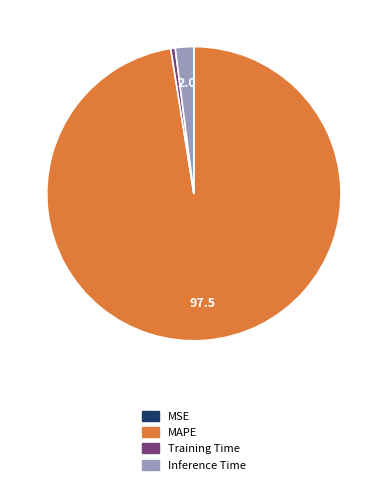

What is the largest slice in the pie chart?

MAPE